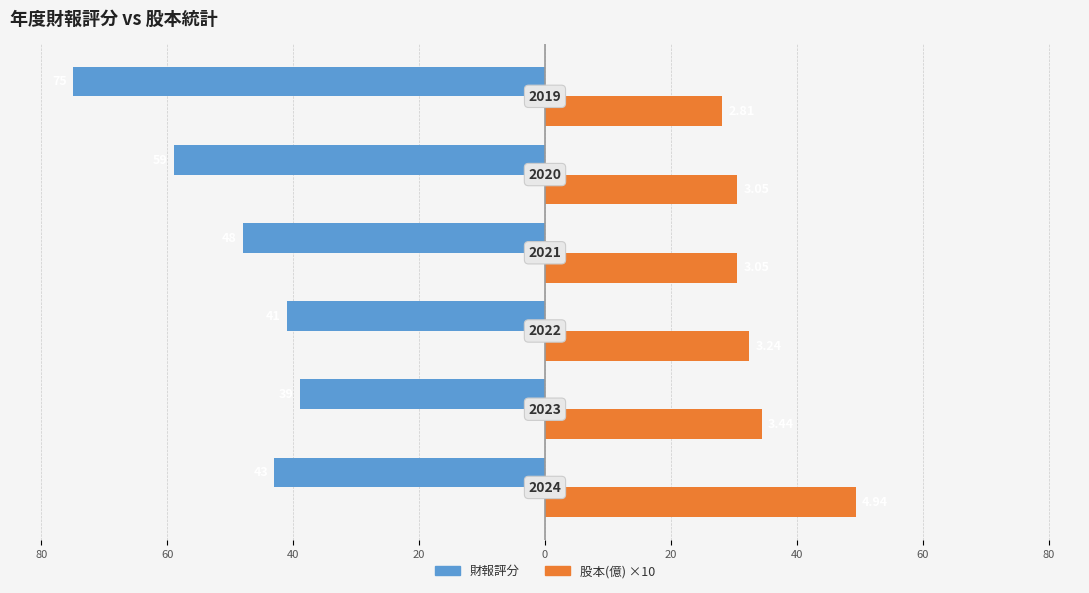

What are all the series names shown in the legend?

財報評分, 股本(億) ×10